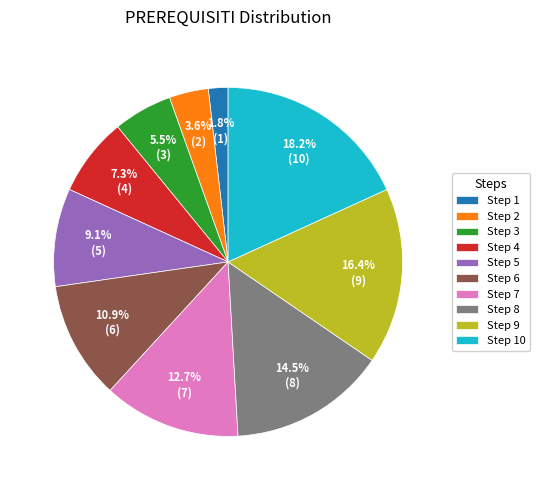

Which category has the biggest portion of the pie?

Step 10